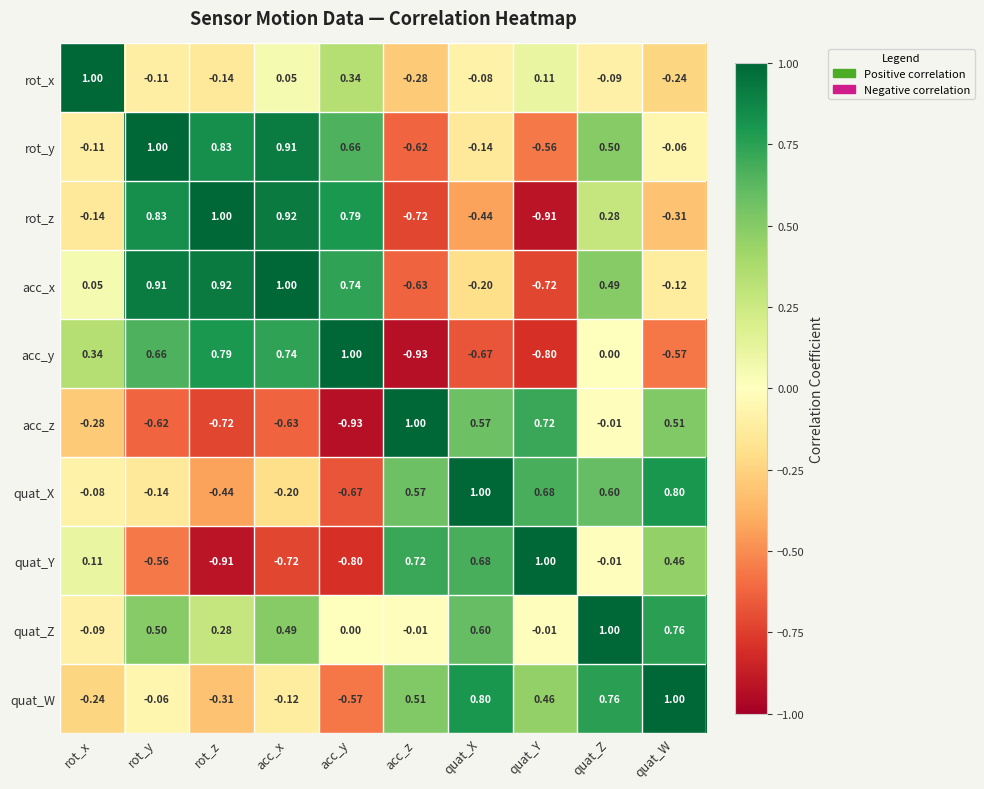

Where is rot_z nearest to the value 0?

rot_x